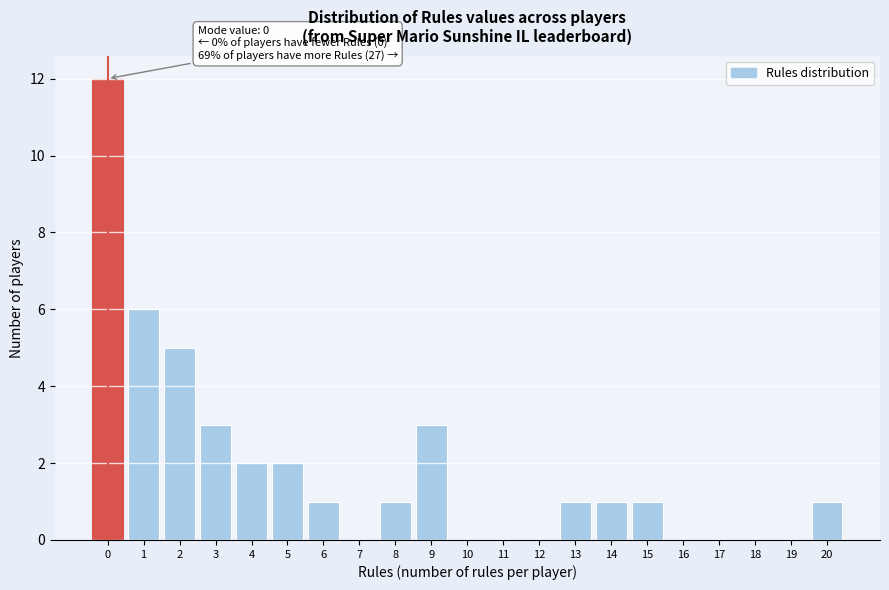

Reading left to right, what are all the values shown in this chart?

0=12	1=6	2=5	3=3	4=2	5=2	6=1	7=0	8=1	9=3	10=0	11=0	12=0	13=1	14=1	15=1	16=0	17=0	18=0	19=0	20=1